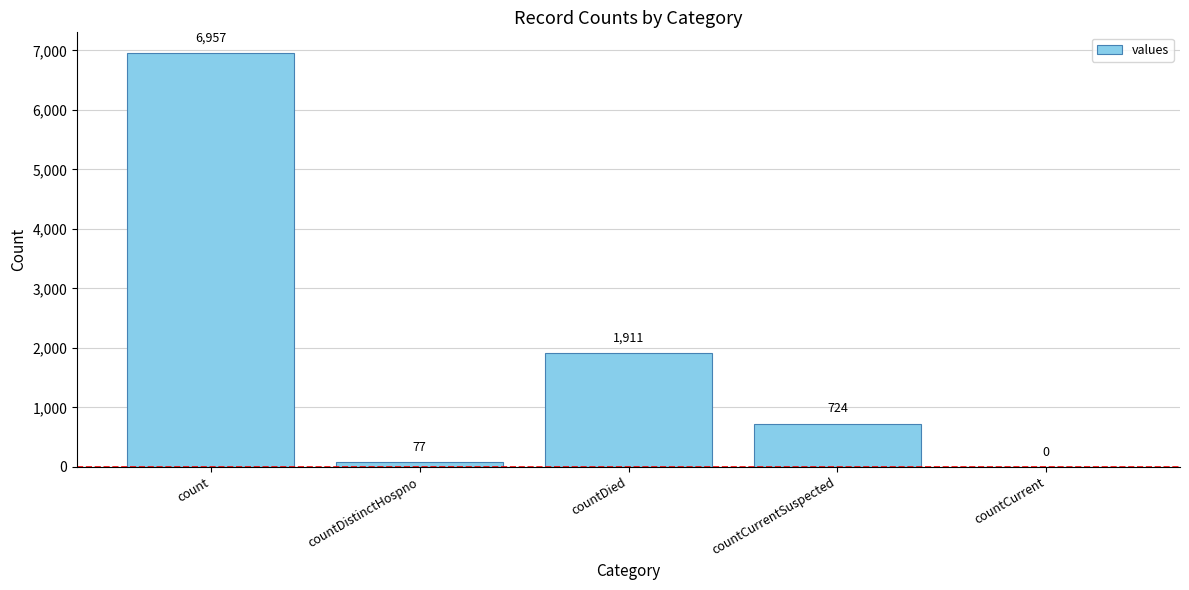

What is the change in value from count to countCurrentSuspected?

-6233